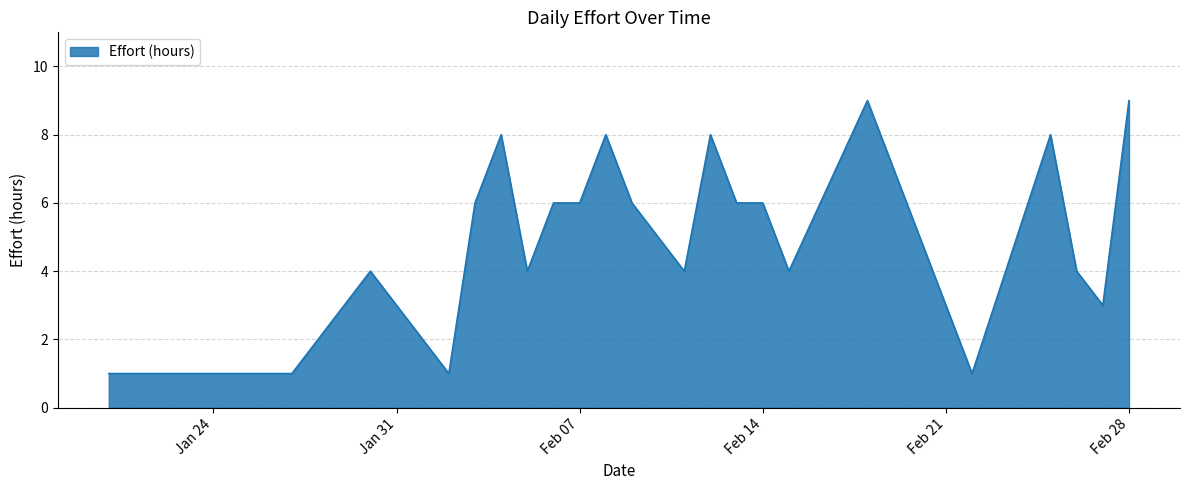

What is the maximum value shown in the chart?

9